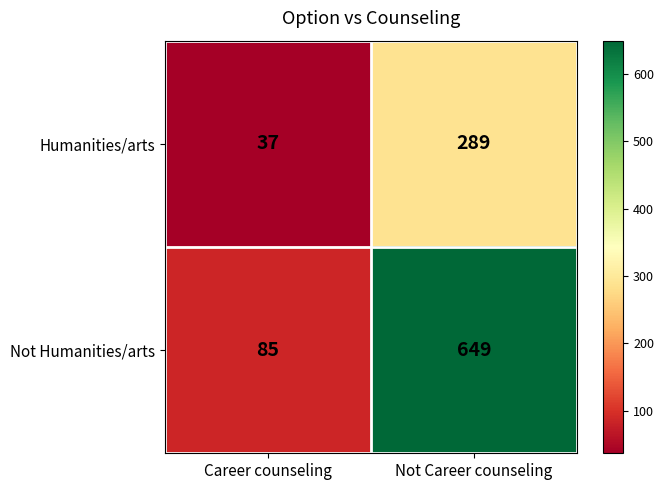

The Not Humanities/arts series shows 20 at Career counseling. True or false?

False